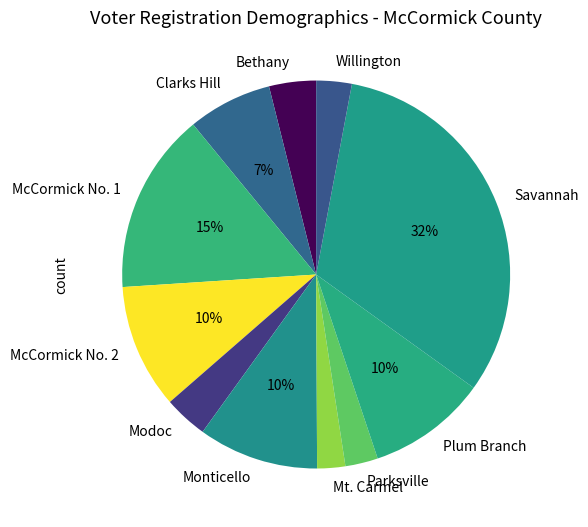

To the nearest percent, what is the combined percentage of Plum Branch and Monticello?

20%